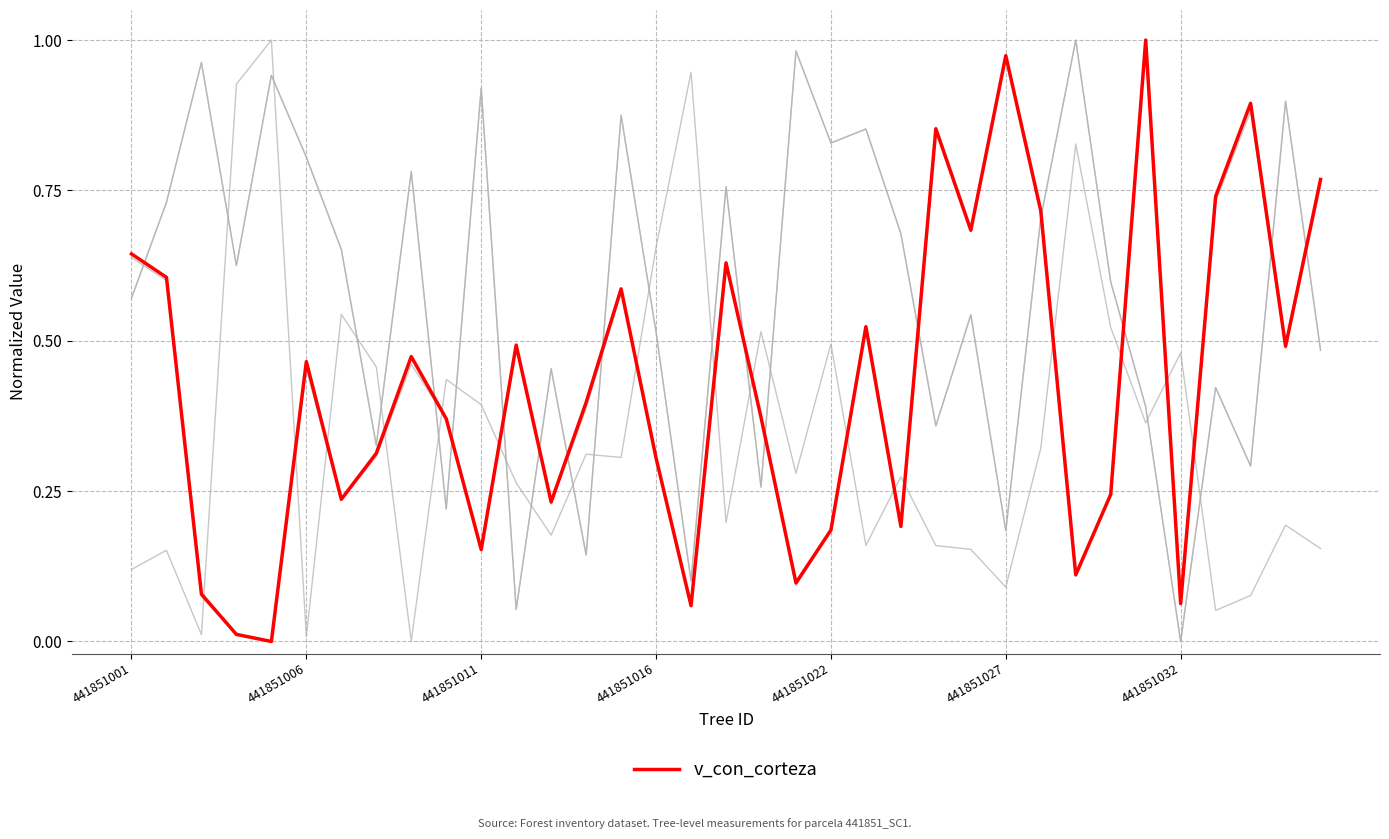

Does the chart have visible grid lines?

Yes